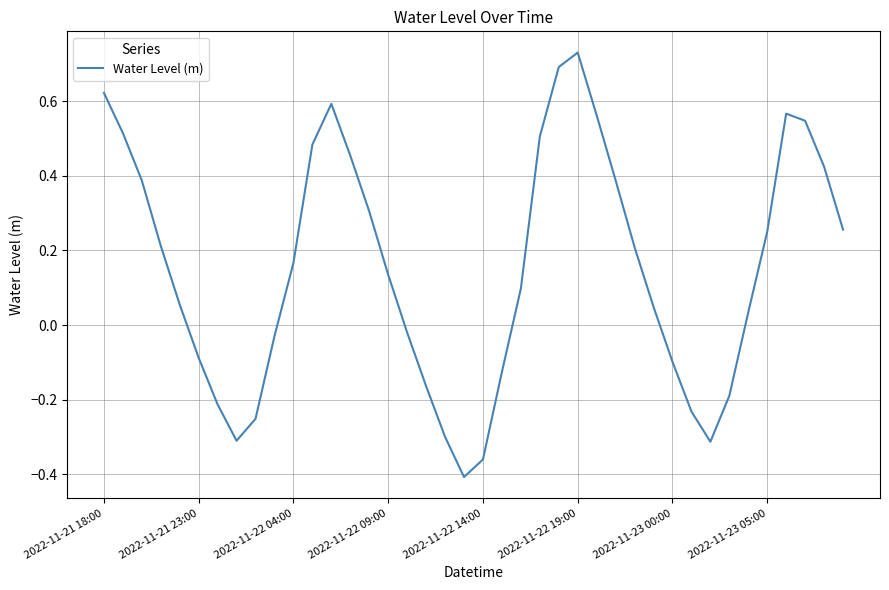

What is the difference between the maximum and minimum values?

1.1